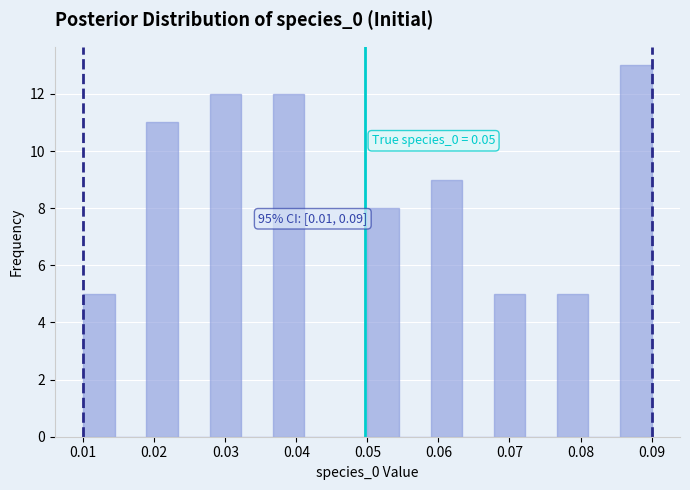

Over which range of the x-axis is the bar tallest?

0.086 to 0.090